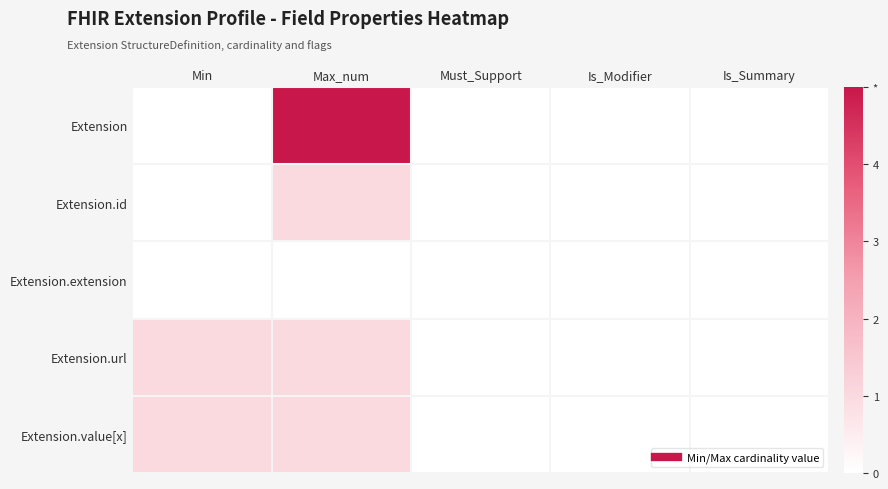

How many data points does each series have?

5